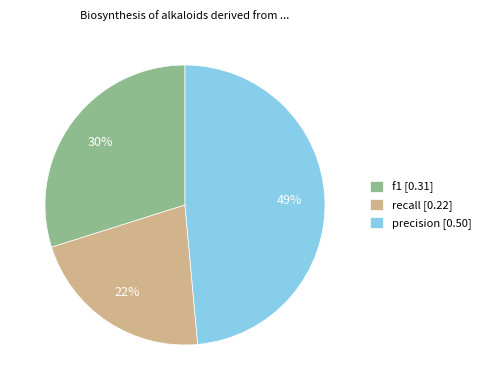

To the nearest percent, what is the difference between the precision and recall slice percentages?

27%